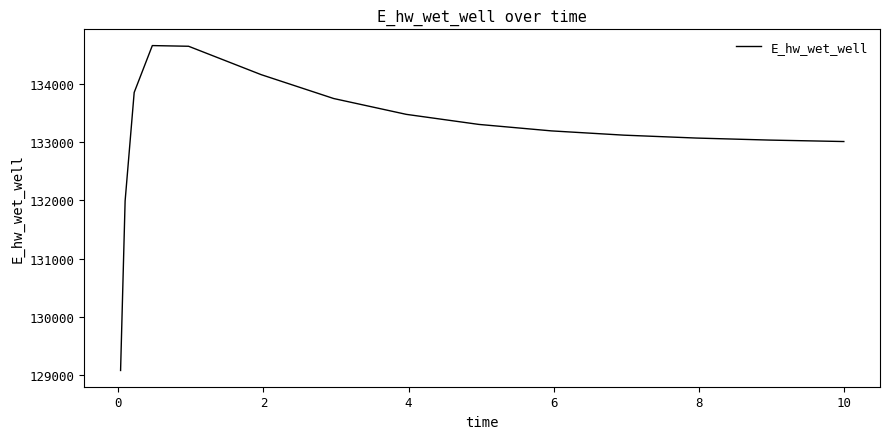

What is the smallest value displayed?

129080.1